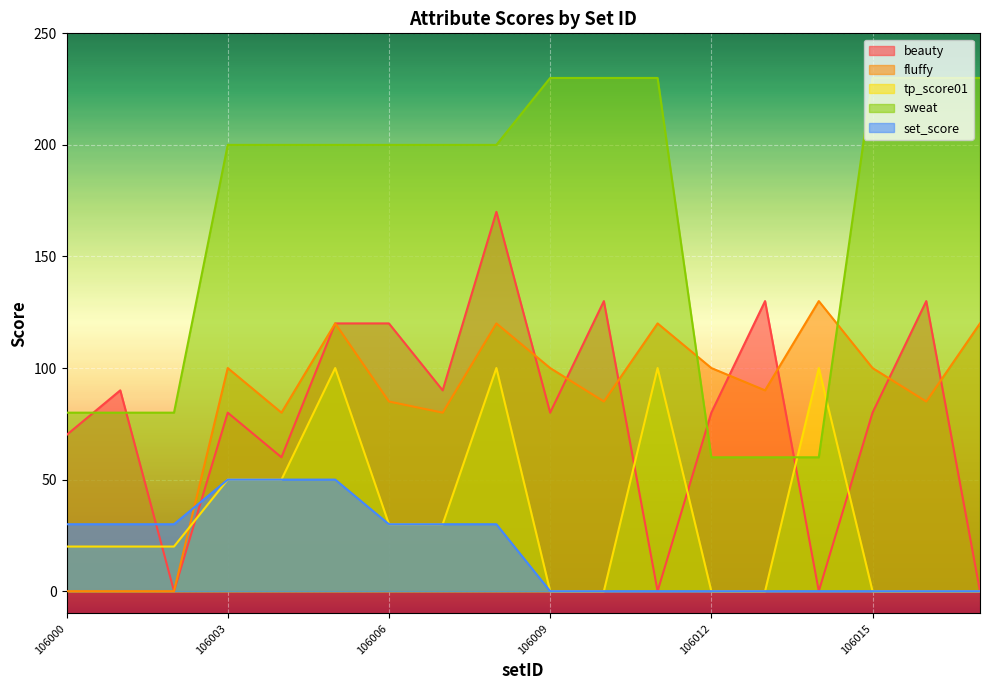

The value of set_score at 106017 is -22. True or false?

False